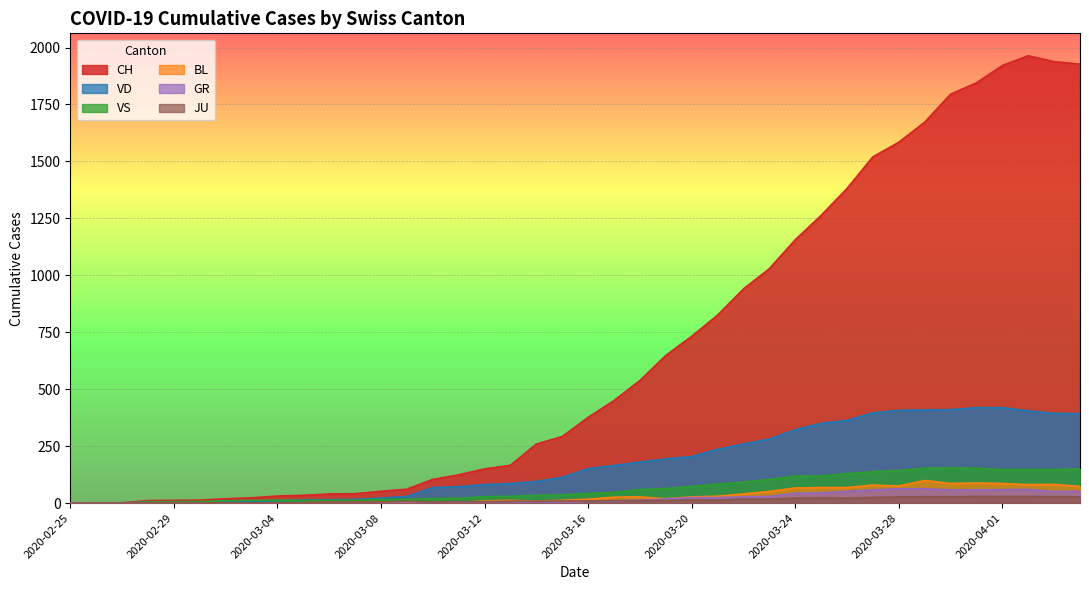

Reading left to right, what are all the values shown in this chart?

CH: 2020-02-25=0	2020-02-26=0	2020-02-27=1	2020-02-28=11	2020-02-29=12	2020-03-01=13	2020-03-02=19	2020-03-03=23	2020-03-04=31	2020-03-05=34	2020-03-06=40	2020-03-07=41	2020-03-08=52	2020-03-09=61	2020-03-10=104	2020-03-11=124	2020-03-12=150	2020-03-13=166	2020-03-14=259	2020-03-15=292	2020-03-16=376	2020-03-17=450	2020-03-18=538	2020-03-19=648	2020-03-20=732	2020-03-21=825	2020-03-22=940	2020-03-23=1029	2020-03-24=1156	2020-03-25=1263	2020-03-26=1381	2020-03-27=1520	2020-03-28=1584	2020-03-29=1672	2020-03-30=1795	2020-03-31=1845	2020-04-01=1921	2020-04-02=1964	2020-04-03=1938	2020-04-04=1927
VD: 2020-02-25=0	2020-02-26=0	2020-02-27=0	2020-02-28=4	2020-02-29=4	2020-03-01=4	2020-03-02=6	2020-03-03=8	2020-03-04=11	2020-03-05=14	2020-03-06=15	2020-03-07=16	2020-03-08=22	2020-03-09=29	2020-03-10=68	2020-03-11=72	2020-03-12=81	2020-03-13=86	2020-03-14=95	2020-03-15=113	2020-03-16=151	2020-03-17=165	2020-03-18=180	2020-03-19=194	2020-03-20=204	2020-03-21=236	2020-03-22=259	2020-03-23=281	2020-03-24=322	2020-03-25=350	2020-03-26=363	2020-03-27=396	2020-03-28=407	2020-03-29=409	2020-03-30=410	2020-03-31=419	2020-04-01=419	2020-04-02=405	2020-04-03=394	2020-04-04=392
VS: 2020-02-25=0	2020-02-26=0	2020-02-27=0	2020-02-28=6	2020-02-29=6	2020-03-01=7	2020-03-02=10	2020-03-03=12	2020-03-04=13	2020-03-05=11	2020-03-06=12	2020-03-07=12	2020-03-08=16	2020-03-09=17	2020-03-10=20	2020-03-11=21	2020-03-12=28	2020-03-13=30	2020-03-14=34	2020-03-15=36	2020-03-16=42	2020-03-17=47	2020-03-18=59	2020-03-19=64	2020-03-20=73	2020-03-21=83	2020-03-22=92	2020-03-23=104	2020-03-24=118	2020-03-25=119	2020-03-26=129	2020-03-27=138	2020-03-28=143	2020-03-29=153	2020-03-30=154	2020-03-31=153	2020-04-01=147	2020-04-02=147	2020-04-03=147	2020-04-04=150
BL: 2020-02-25=0	2020-02-26=0	2020-02-27=0	2020-02-28=0	2020-02-29=1	2020-03-01=1	2020-03-02=1	2020-03-03=1	2020-03-04=1	2020-03-05=1	2020-03-06=4	2020-03-07=4	2020-03-08=4	2020-03-09=4	2020-03-10=5	2020-03-11=3	2020-03-12=9	2020-03-13=12	2020-03-14=8	2020-03-15=12	2020-03-16=17	2020-03-17=26	2020-03-18=27	2020-03-19=19	2020-03-20=27	2020-03-21=30	2020-03-22=40	2020-03-23=51	2020-03-24=66	2020-03-25=68	2020-03-26=68	2020-03-27=79	2020-03-28=75	2020-03-29=99	2020-03-30=86	2020-03-31=88	2020-04-01=86	2020-04-02=81	2020-04-03=82	2020-04-04=73
GR: 2020-02-25=0	2020-02-26=0	2020-02-27=0	2020-02-28=0	2020-02-29=0	2020-03-01=0	2020-03-02=0	2020-03-03=0	2020-03-04=0	2020-03-05=0	2020-03-06=0	2020-03-07=0	2020-03-08=0	2020-03-09=0	2020-03-10=0	2020-03-11=0	2020-03-12=0	2020-03-13=0	2020-03-14=6	2020-03-15=0	2020-03-16=9	2020-03-17=9	2020-03-18=13	2020-03-19=18	2020-03-20=24	2020-03-21=24	2020-03-22=27	2020-03-23=29	2020-03-24=43	2020-03-25=45	2020-03-26=52	2020-03-27=58	2020-03-28=63	2020-03-29=63	2020-03-30=58	2020-03-31=58	2020-04-01=59	2020-04-02=60	2020-04-03=51	2020-04-04=52
JU: 2020-02-25=0	2020-02-26=1	2020-02-27=1	2020-02-28=1	2020-02-29=1	2020-03-01=1	2020-03-02=1	2020-03-03=1	2020-03-04=1	2020-03-05=2	2020-03-06=5	2020-03-07=5	2020-03-08=5	2020-03-09=8	2020-03-10=5	2020-03-11=6	2020-03-12=6	2020-03-13=8	2020-03-14=8	2020-03-15=9	2020-03-16=9	2020-03-17=11	2020-03-18=11	2020-03-19=12	2020-03-20=14	2020-03-21=13	2020-03-22=18	2020-03-23=18	2020-03-24=22	2020-03-25=23	2020-03-26=22	2020-03-27=25	2020-03-28=27	2020-03-29=28	2020-03-30=28	2020-03-31=29	2020-04-01=29	2020-04-02=29	2020-04-03=28	2020-04-04=27